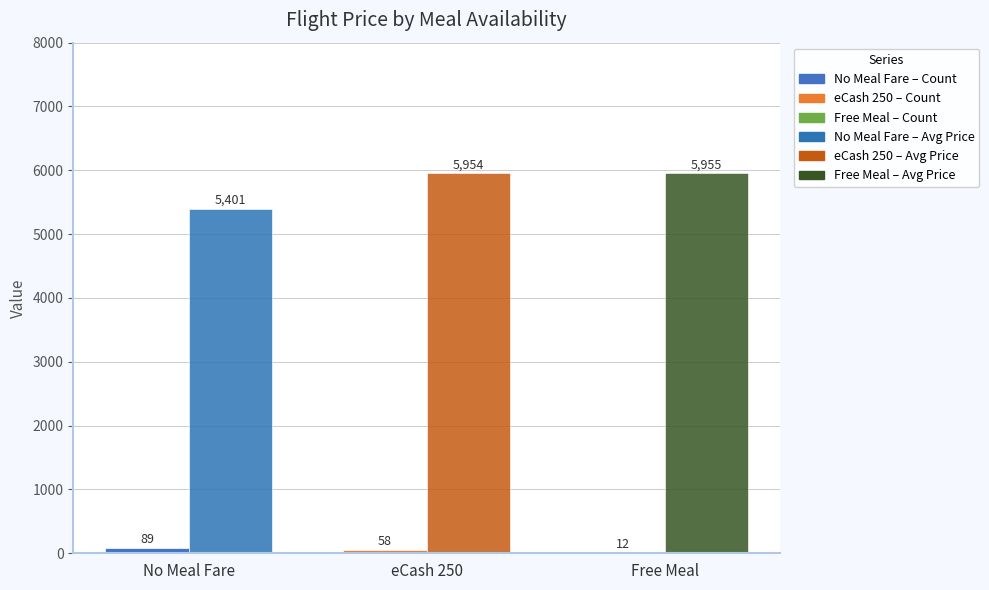

Which has a higher value, No Meal Fare or eCash 250?

No Meal Fare